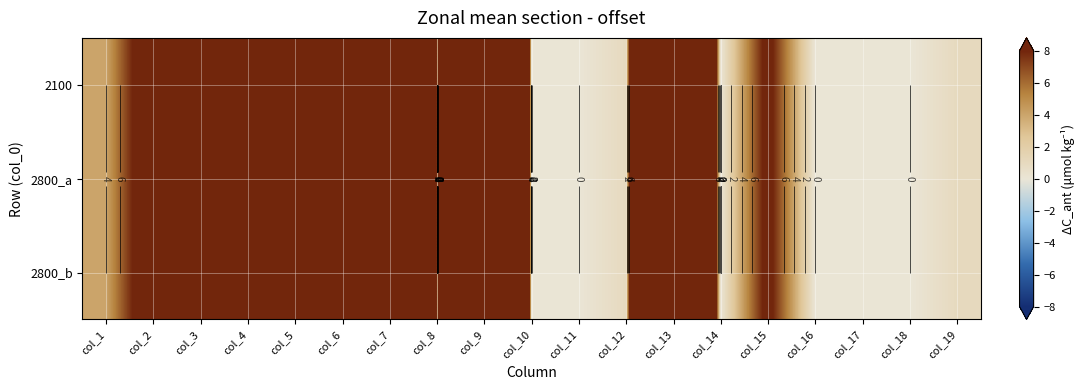

What is the sum of the 2800_a values at col_10 and col_1?

4